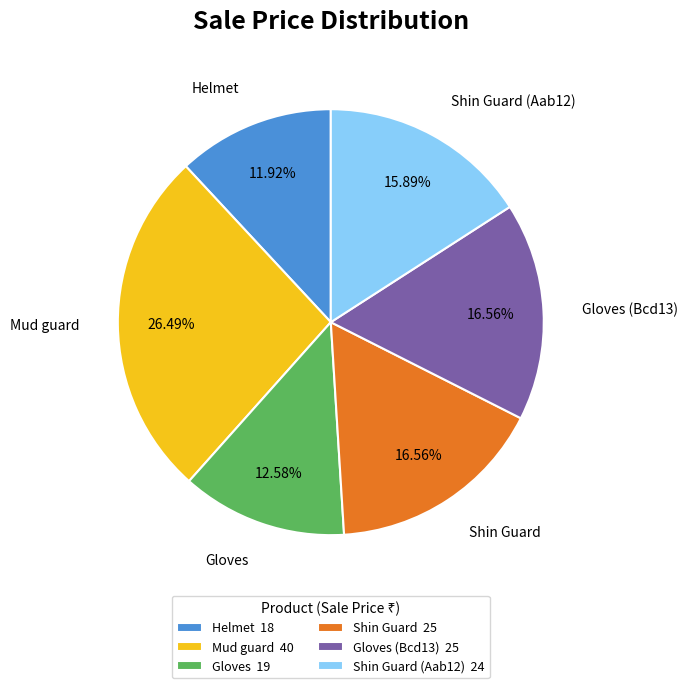

Is it true that Mud guard is 26% of the pie?

True